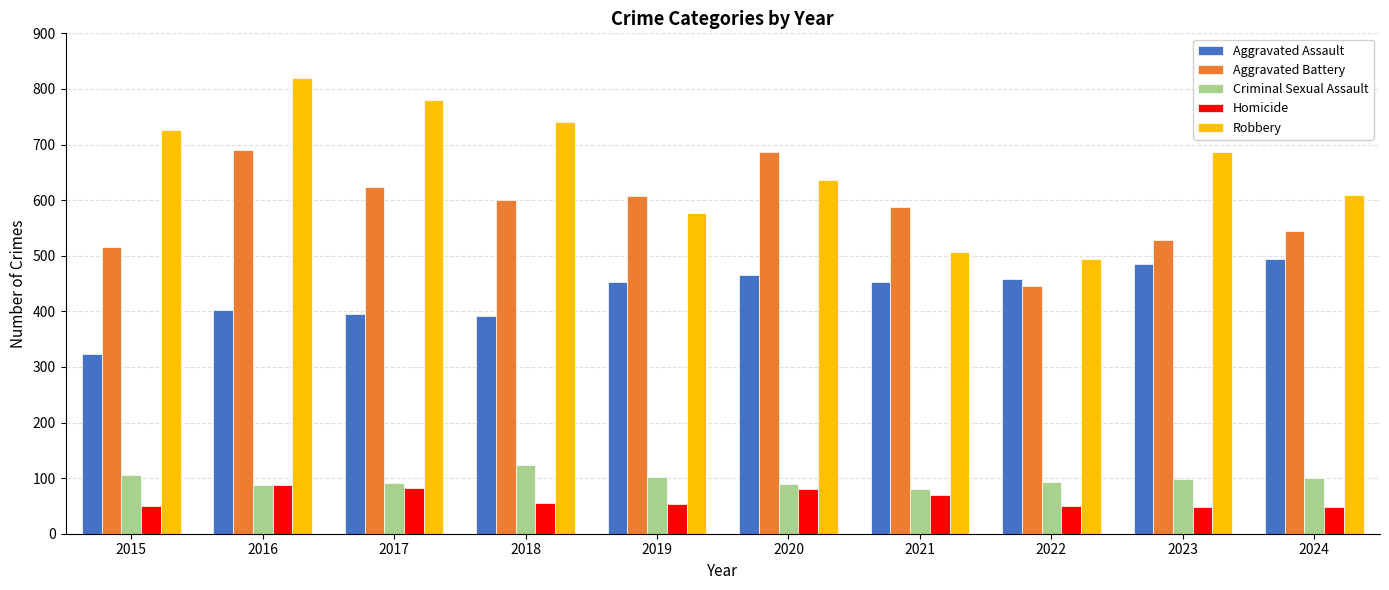

Is the value of Criminal Sexual Assault at 2024 greater than the value of Homicide at 2021?

Yes